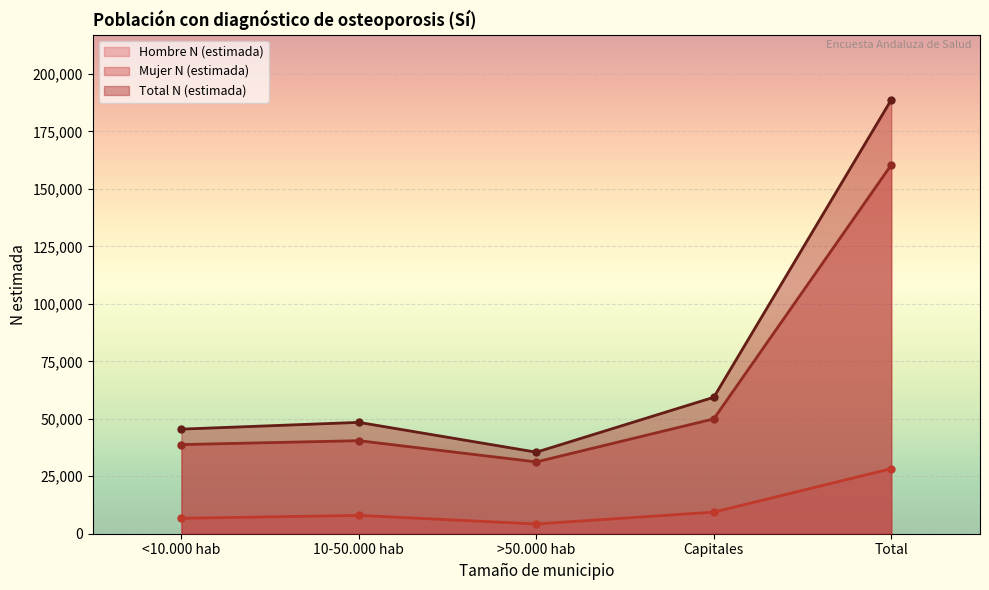

True or false: Hombre N (estimada) and Mujer N (estimada) cross at least once.

False